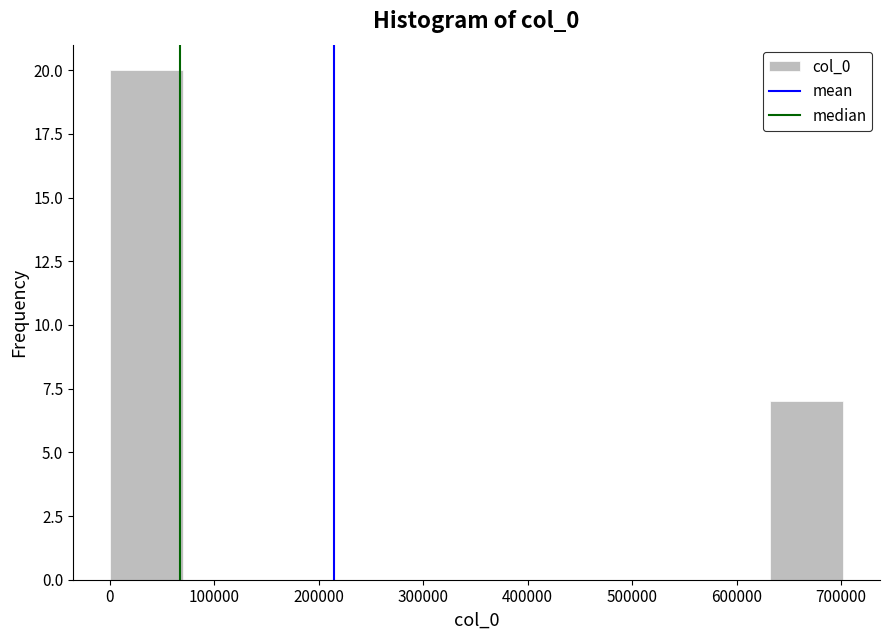

Reading left to right, list every bar in this chart as the range it spans on the x-axis followed by its height. Neither the bar edges nor the heights are printed on the chart, so give them approximately, as read against the axes.

0 to 70000: 20
70000 to 140000: 0
140000 to 210000: 0
210000 to 280000: 0
280000 to 350000: 0
350000 to 420000: 0
420000 to 490000: 0
490000 to 560000: 0
560000 to 630000: 0
630000 to 700000: 7